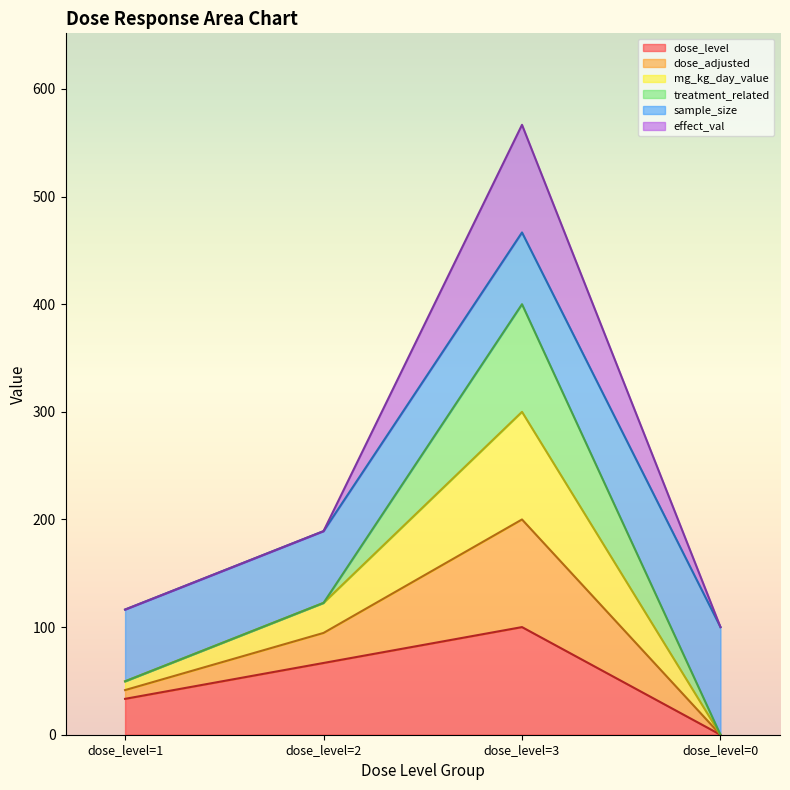

Does the chart display data point markers on the line(s)?

No